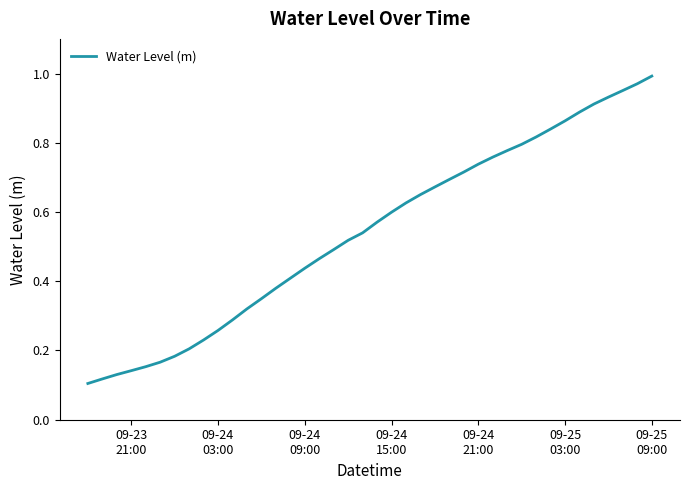

At which label is the value closest to 0?

09-23
21:00